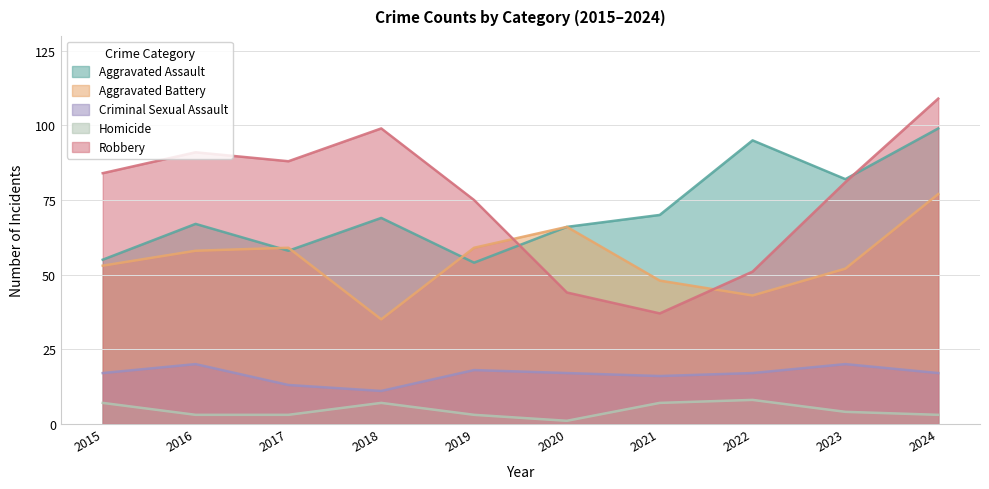

What is the difference between the maximum and second lowest values in the Aggravated Assault series?

44